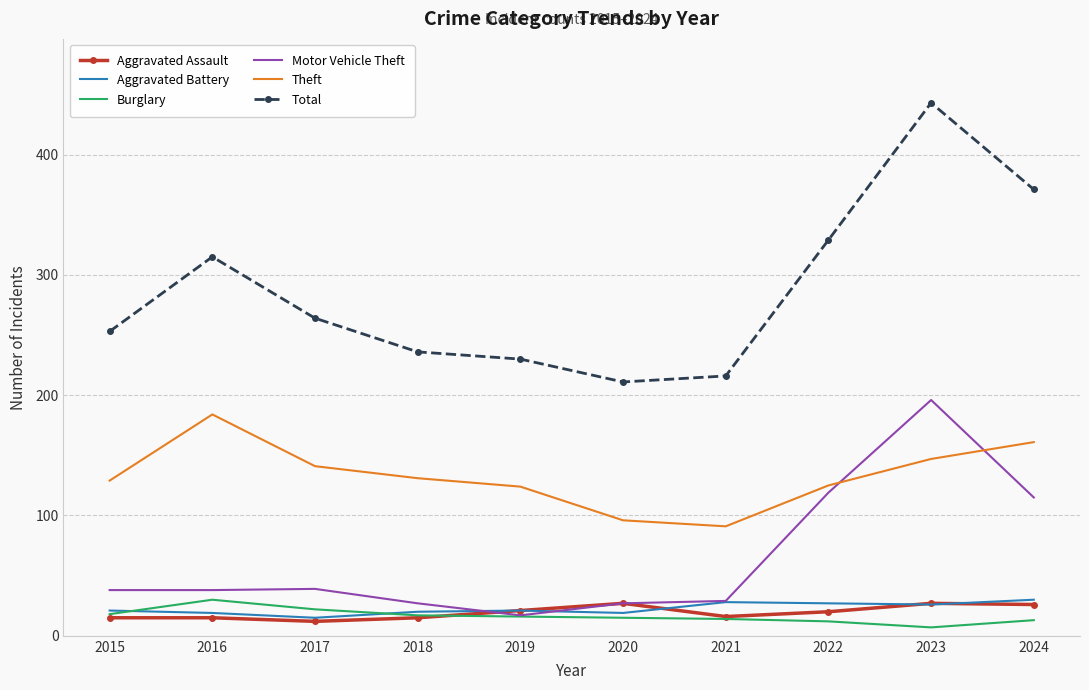

Between 2020 and 2023, which series saw the biggest shift?

Total